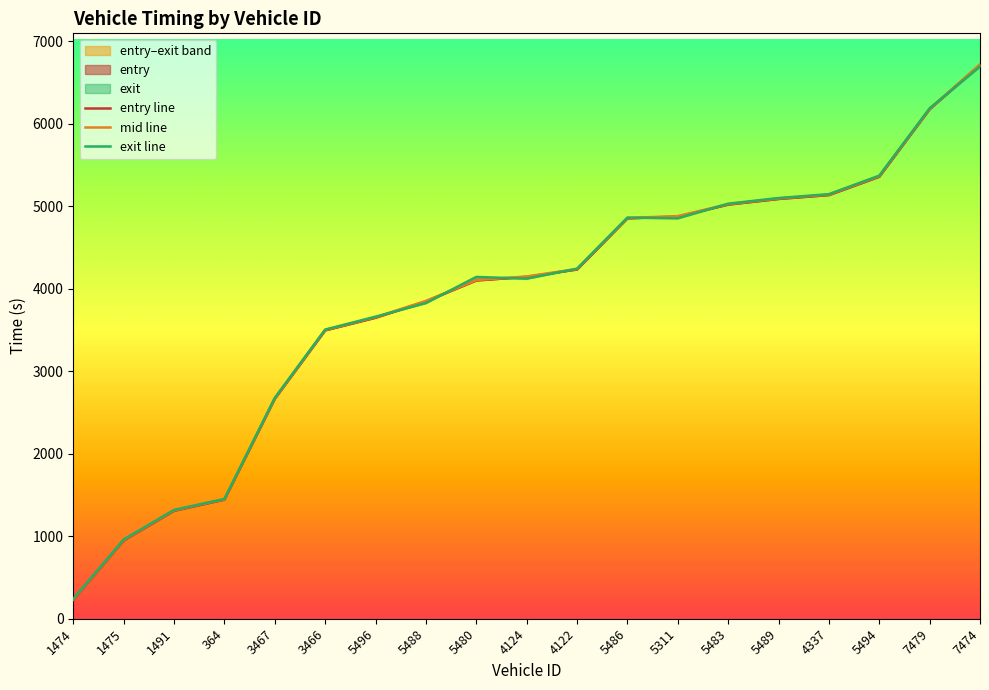

Which series changed the most between 5488 and 5489?

exit line